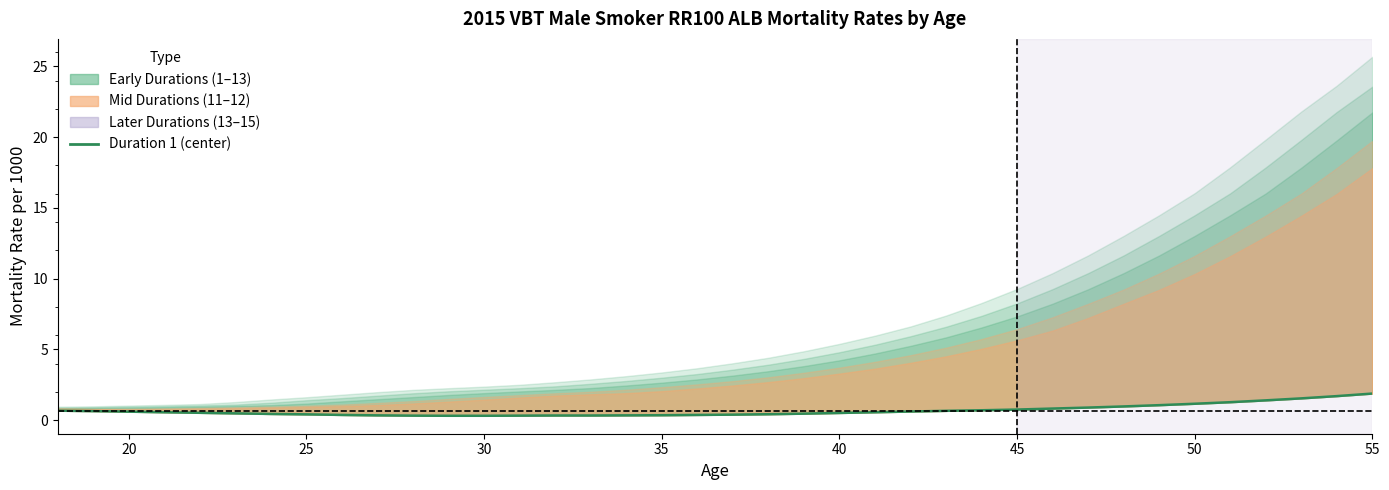

True or false: the data shows 0.6 at 14.

False